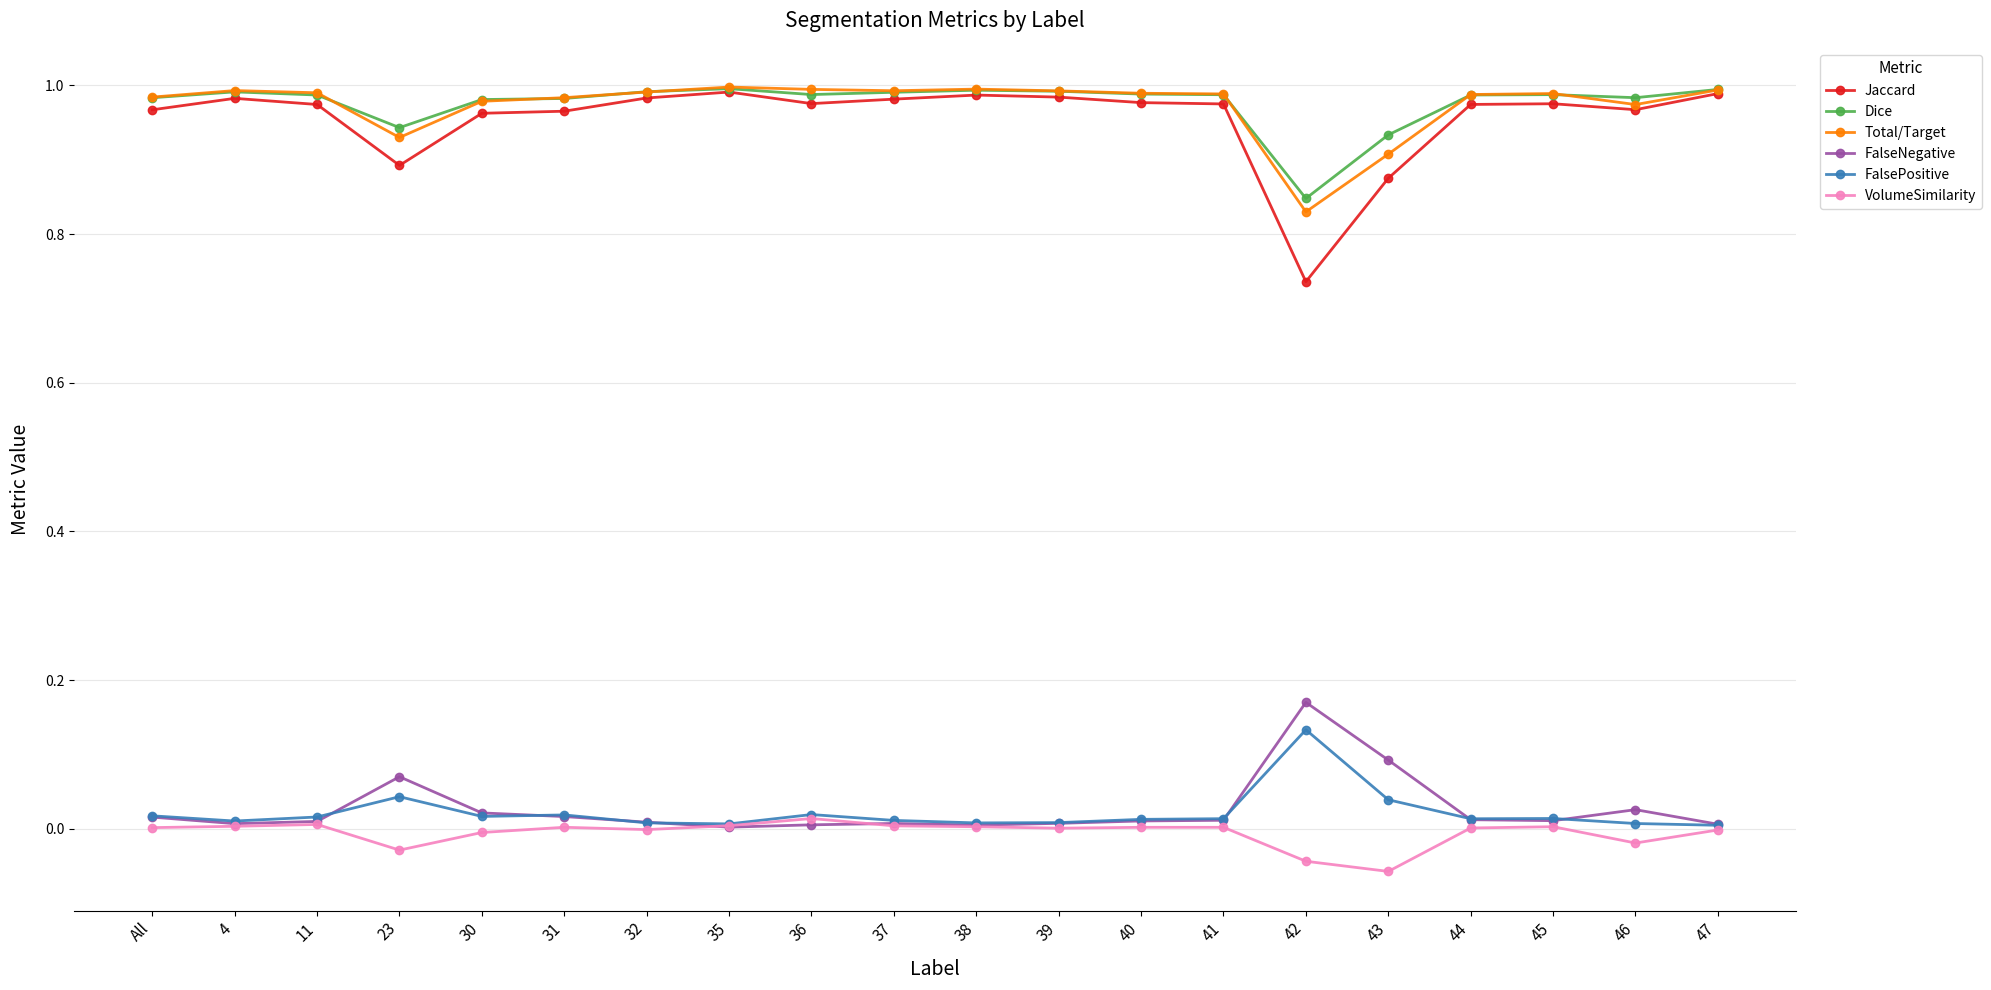

Which label corresponds to the smallest value in the chart?

43